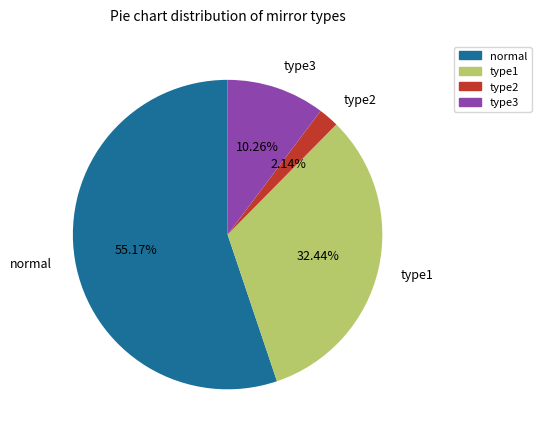

Does any single category account for the majority?

Yes